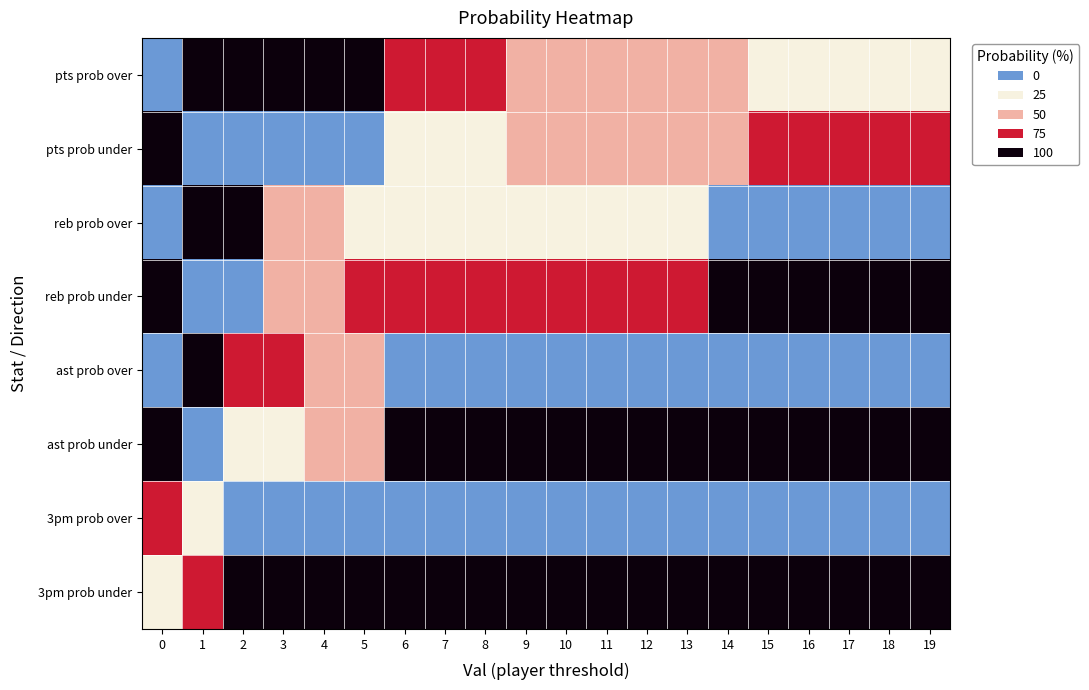

Rank the series at 16 from highest to lowest value.

reb prob under, ast prob under, 3pm prob under, pts prob under, pts prob over, reb prob over, ast prob over, 3pm prob over